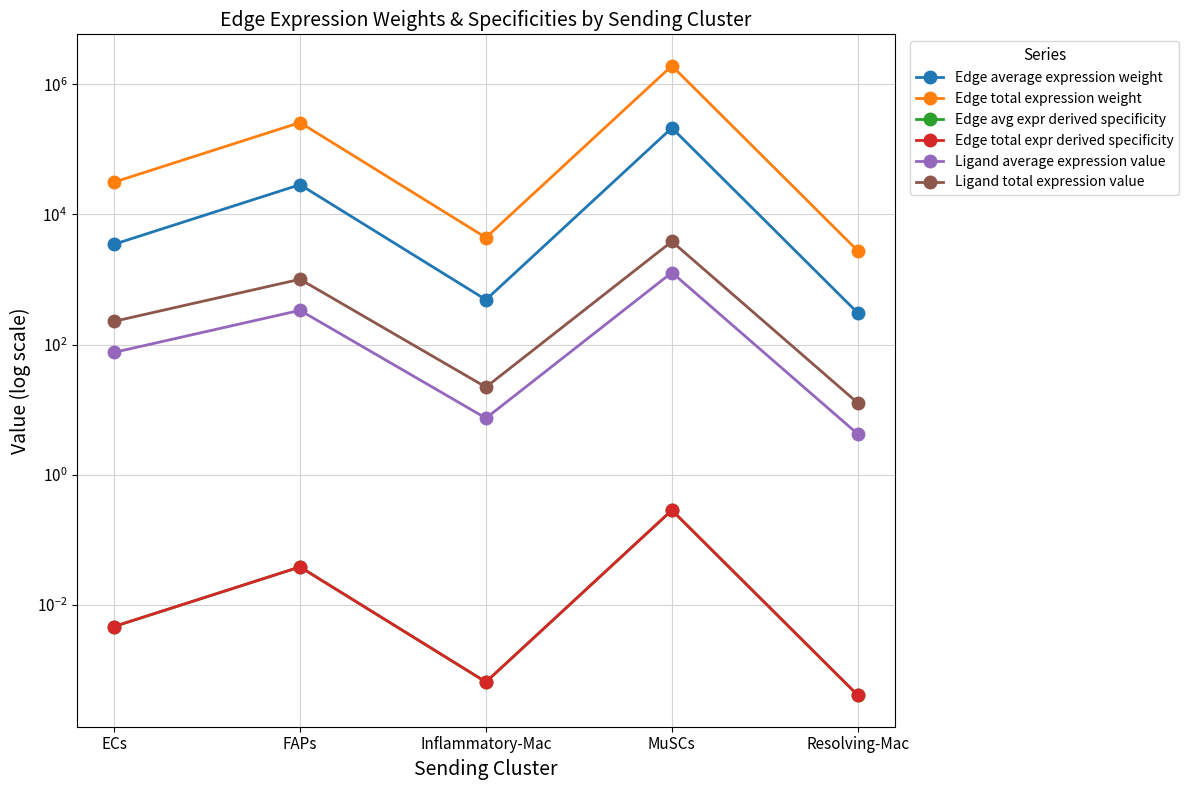

What is the difference between the maximum and minimum values in the Edge average expression weight series?

213049.6